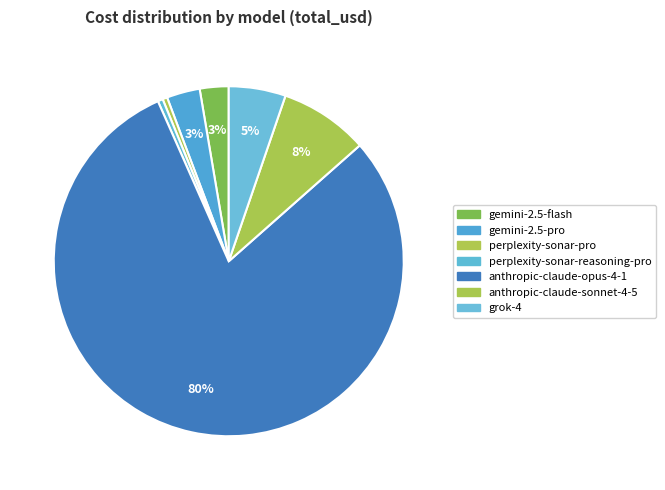

Rank the categories by value from lowest to highest.

perplexity-sonar-pro, perplexity-sonar-reasoning-pro, gemini-2.5-flash, gemini-2.5-pro, grok-4, anthropic-claude-sonnet-4-5, anthropic-claude-opus-4-1